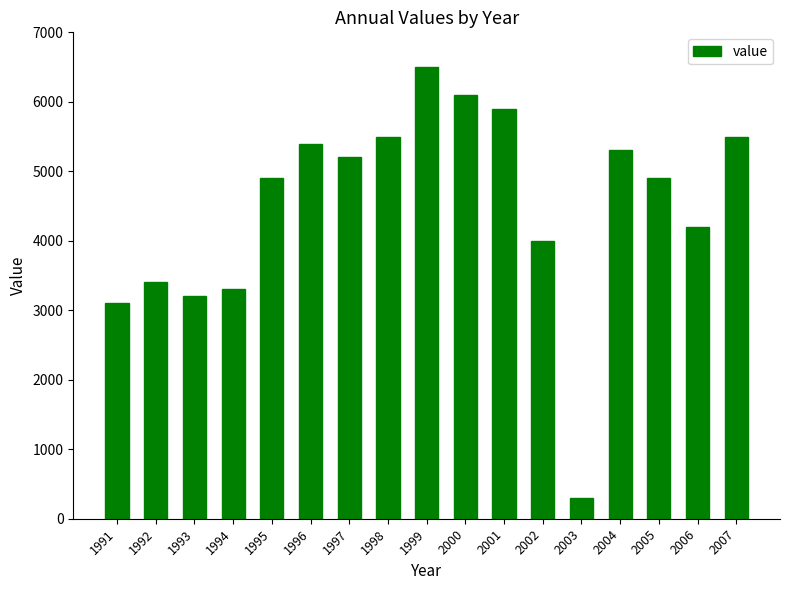

At which category does the chart reach its minimum across all series?

2003